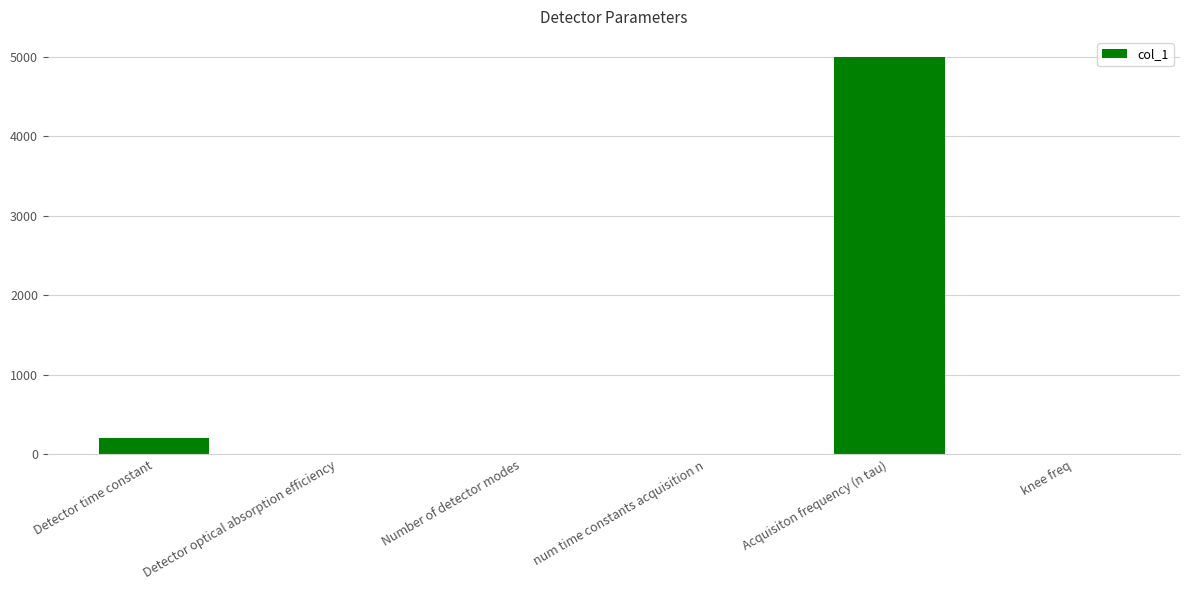

Is it true that the value at Detector time constant is 200.0?

True